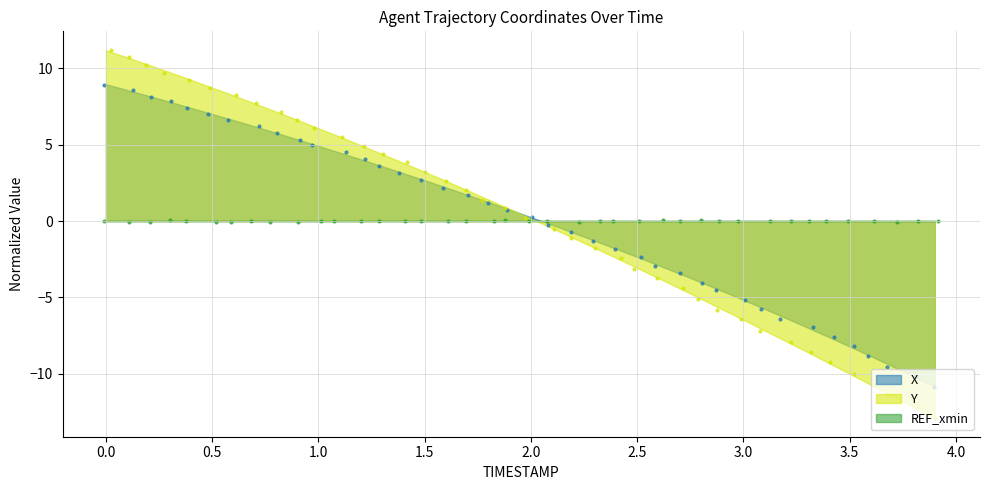

Which series has the largest total across all categories?

Y